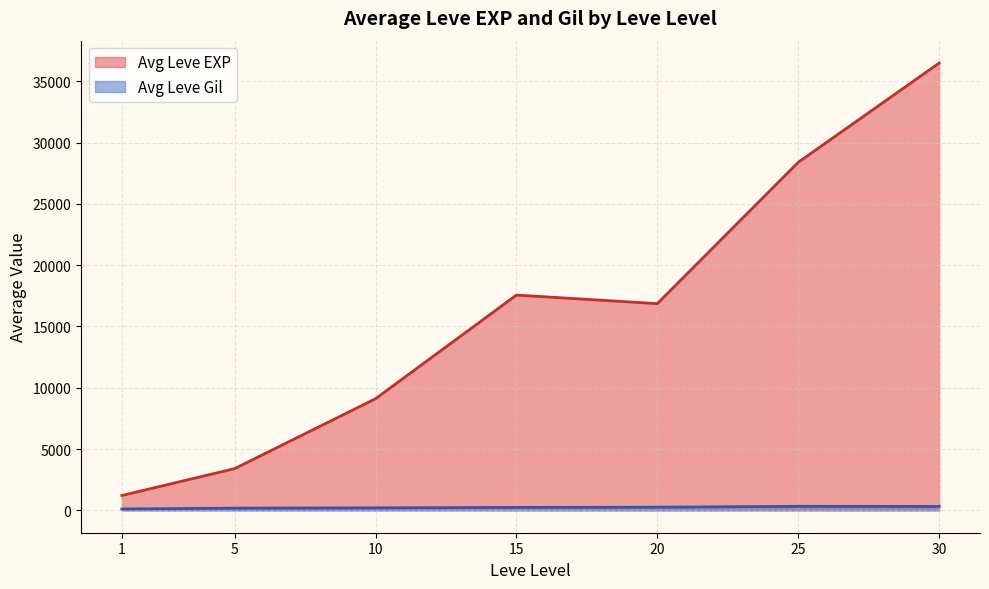

List the series in order of their overall mean, highest first.

Avg Leve EXP, Avg Leve Gil